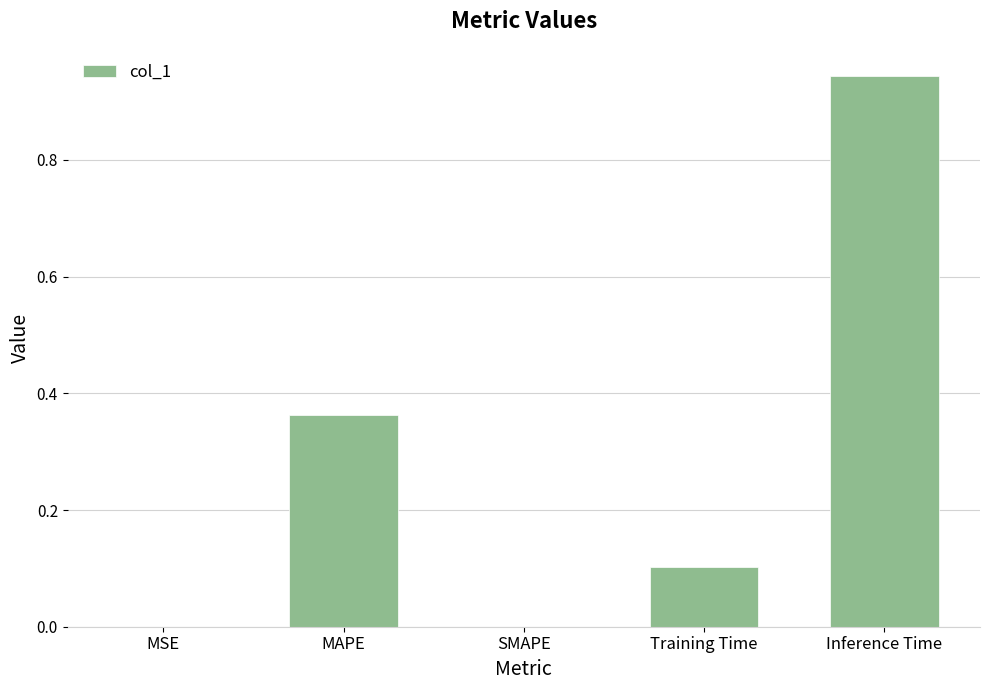

Count the number of data series in this chart.

1